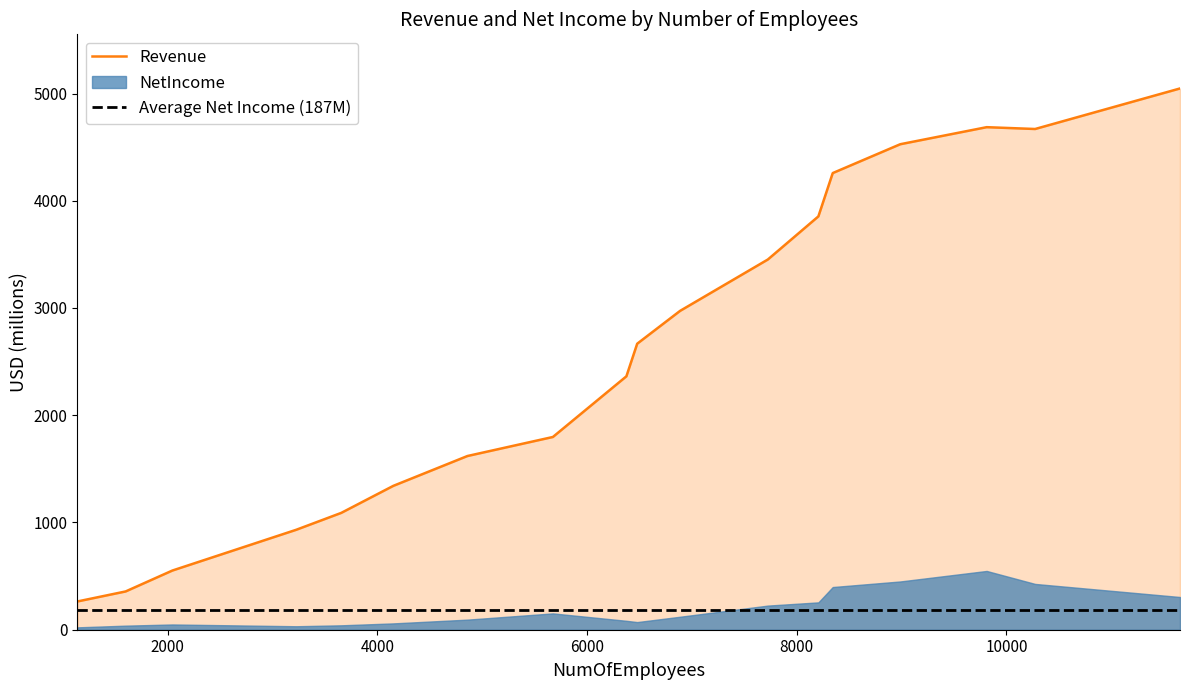

Which category has the highest value across all series?

11655